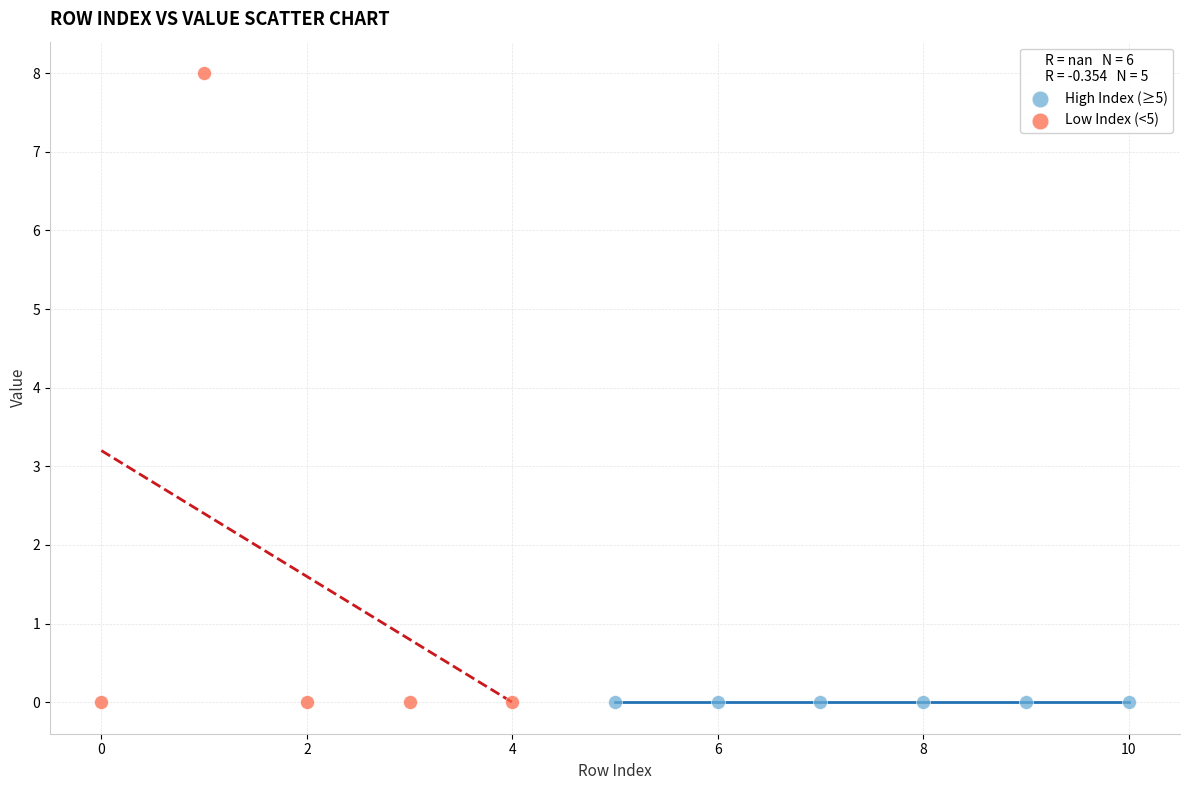

Which series contains the highest Y value?

Low Index (<5)